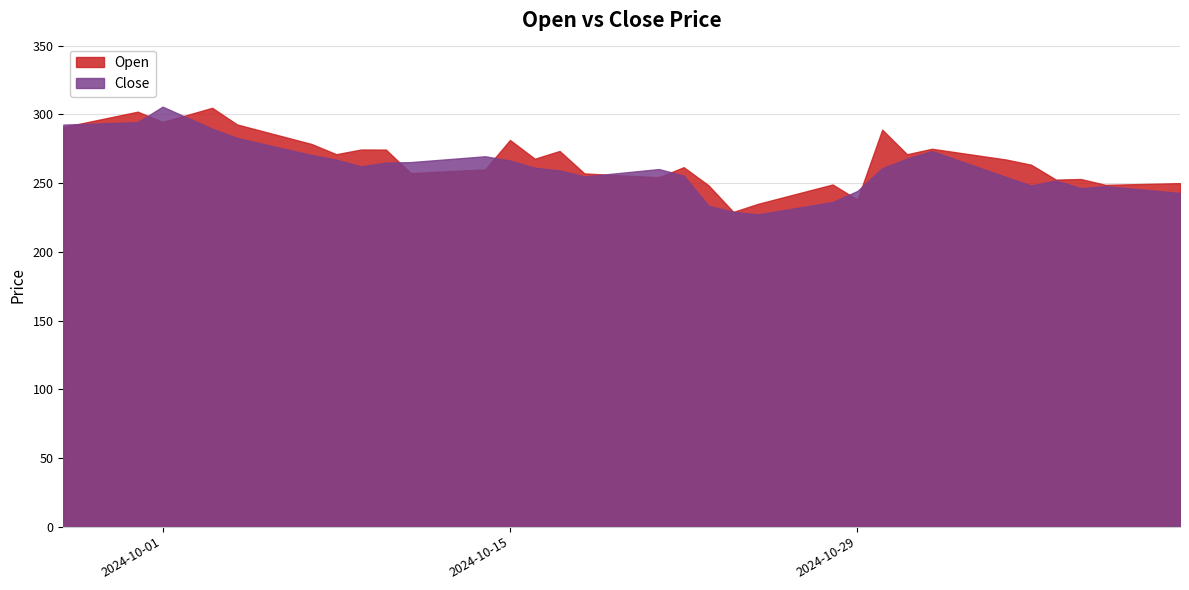

Which series changed the most between 2024-10-16 and 2024-10-17?

Open